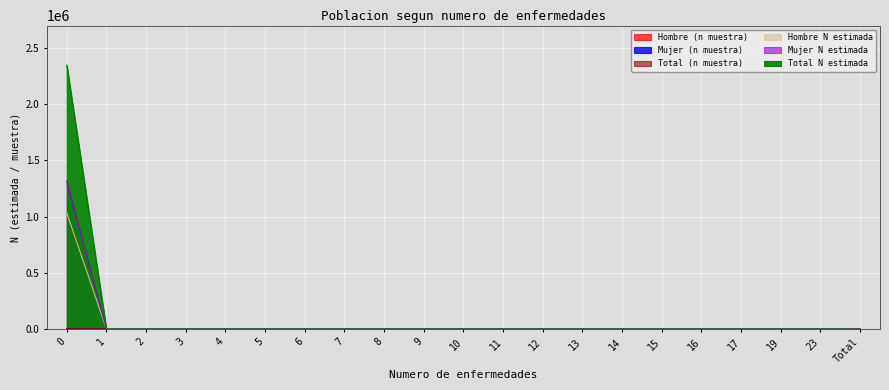

At how many categories does at least one series exceed 498899?

1